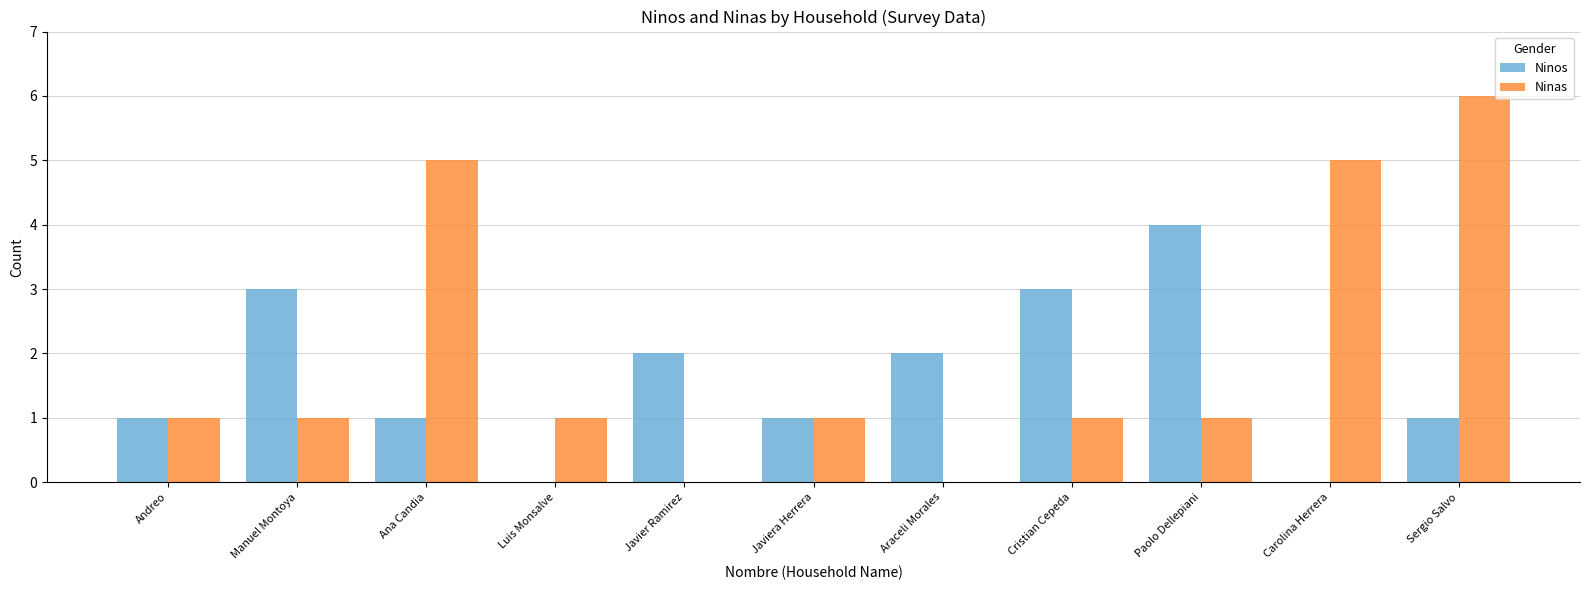

What is the greatest value displayed?

6